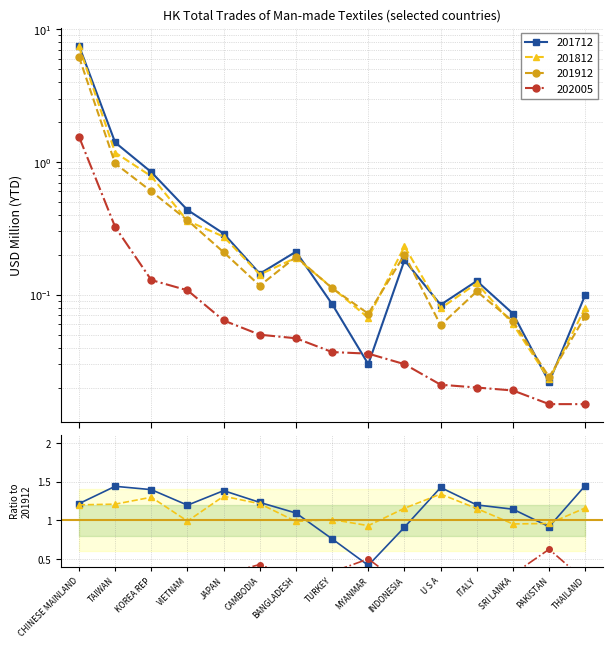

Reading left to right, extract all data points from this chart.

201712: 7.5	1.4	0.8	0.4	0.3	0.1	0.2	0.1	0.0	0.2	0.1	0.1	0.1	0.0	0.1
201812: 7.4	1.2	0.8	0.4	0.3	0.1	0.2	0.1	0.1	0.2	0.1	0.1	0.1	0.0	0.1
201912: 6.2	1.0	0.6	0.4	0.2	0.1	0.2	0.1	0.1	0.2	0.1	0.1	0.1	0.0	0.1
202005: 1.6	0.3	0.1	0.1	0.1	0.1	0.0	0.0	0.0	0.0	0.0	0.0	0.0	0.0	0.0